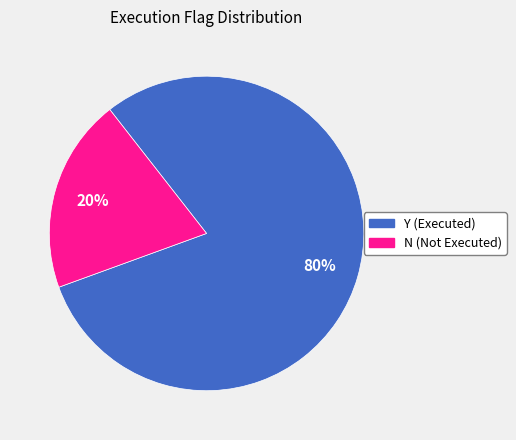

Does Y represent more than half of the total?

Yes